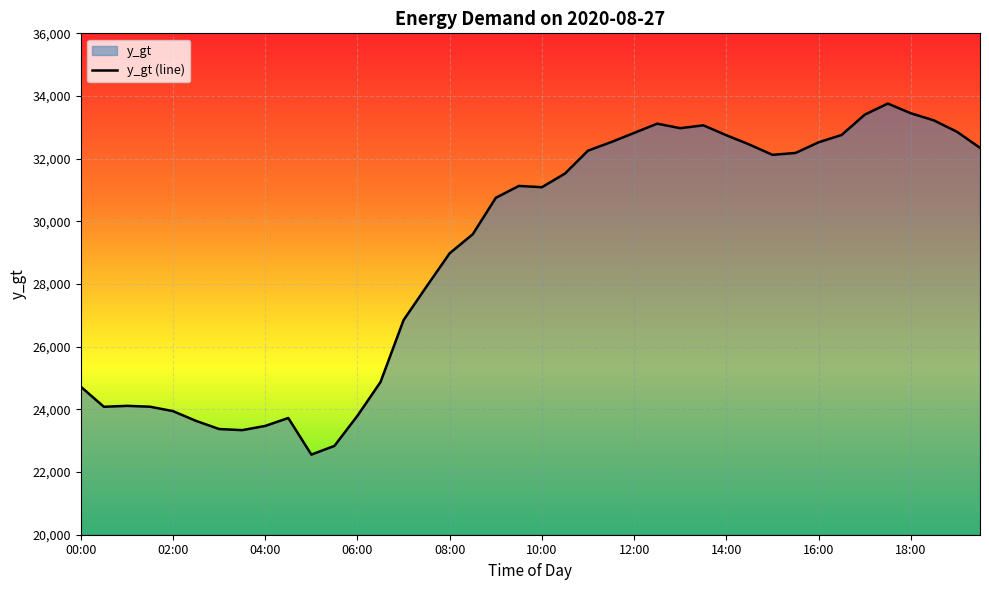

How many data points does each series have?

40